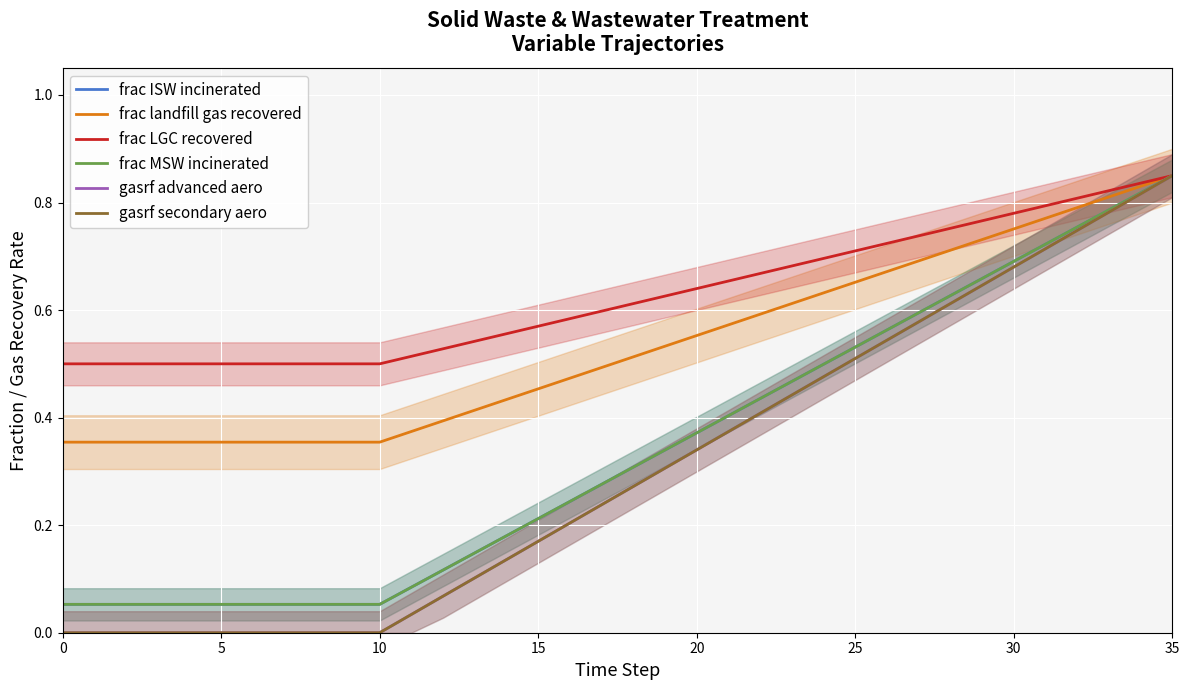

Read the gasrf secondary aero value at 28.

0.6